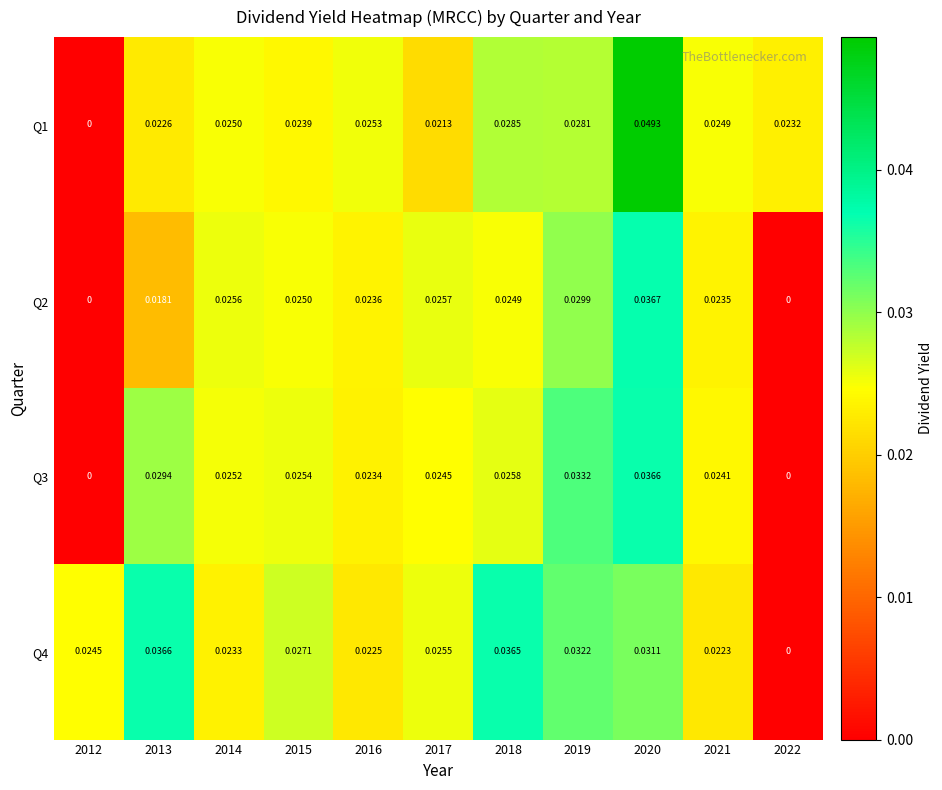

Is the value of Q2 at 2017 greater than the value of Q4 at 2019?

No